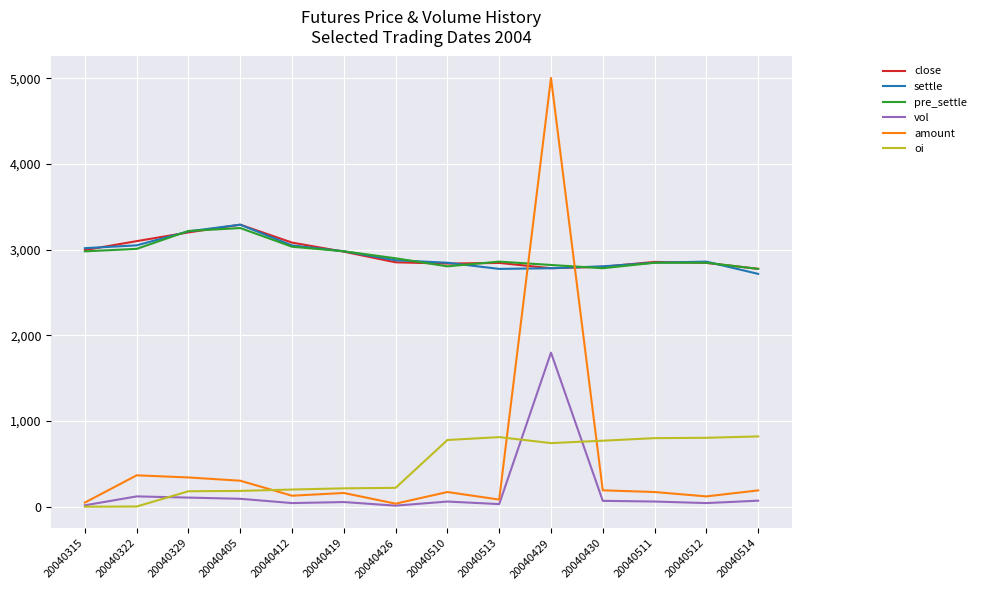

Is this an area chart (filled region under the line)?

No